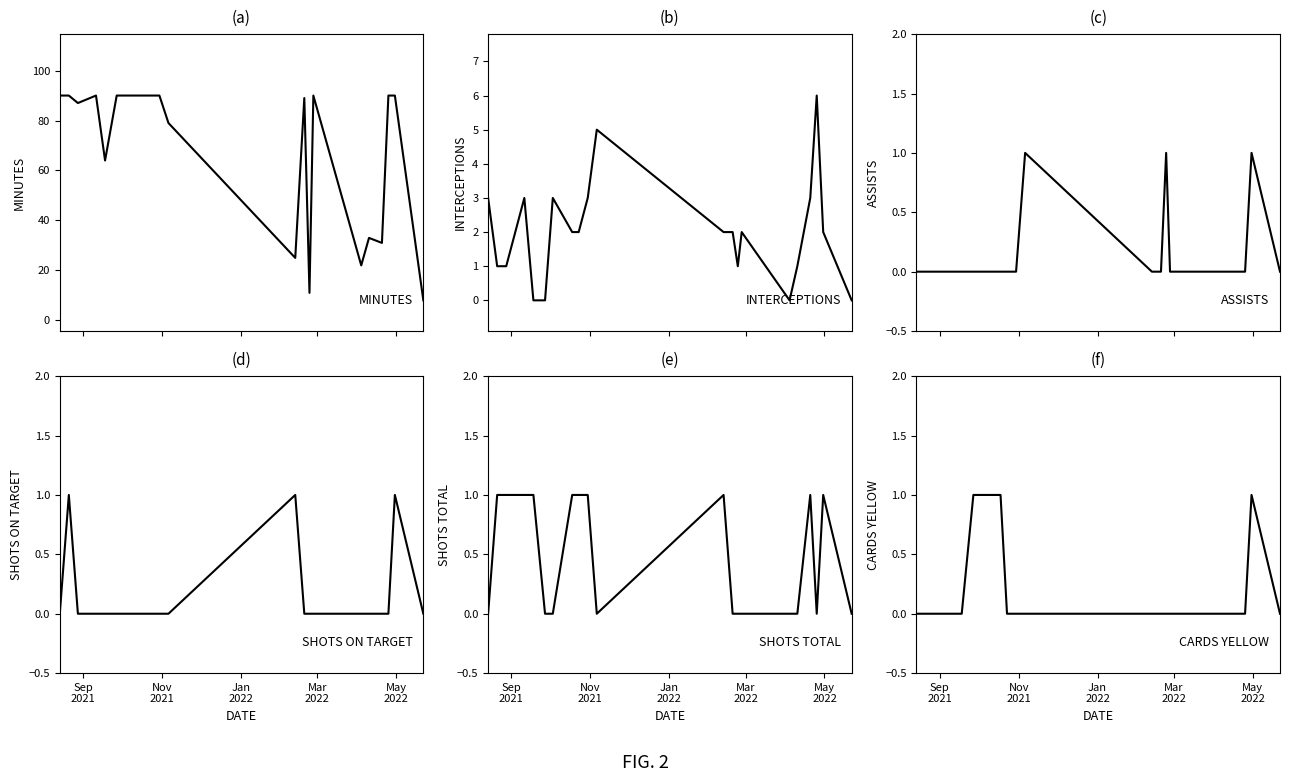

Rank the series by their maximum value, from highest to lowest.

minutes, interceptions, assists, shots_on_target, shots_total, cards_yellow